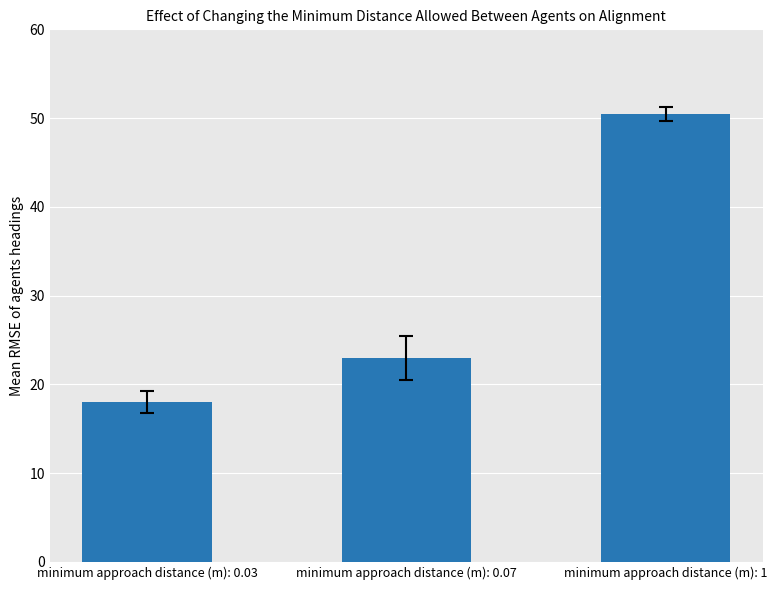

What is the approximate value at minimum approach distance (m): 1?

50.5